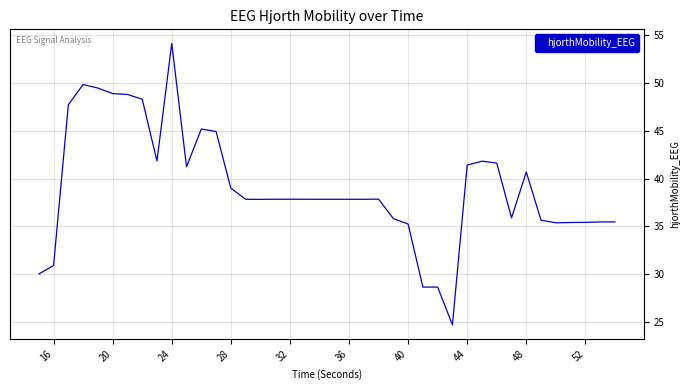

What is the average value?

39.1